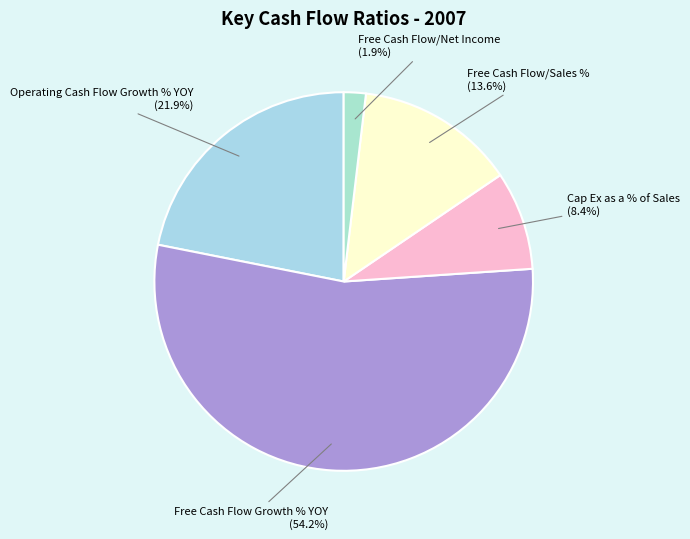

What percentage is the Free Cash Flow/Net Income slice, to the nearest percent?

2%